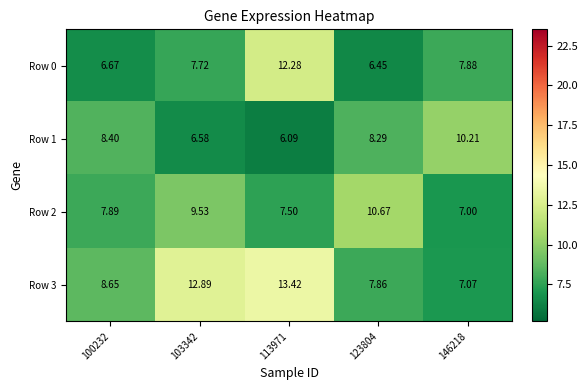

Is the value of Row 2 at 146218 greater than the value of Row 3 at 103342?

No